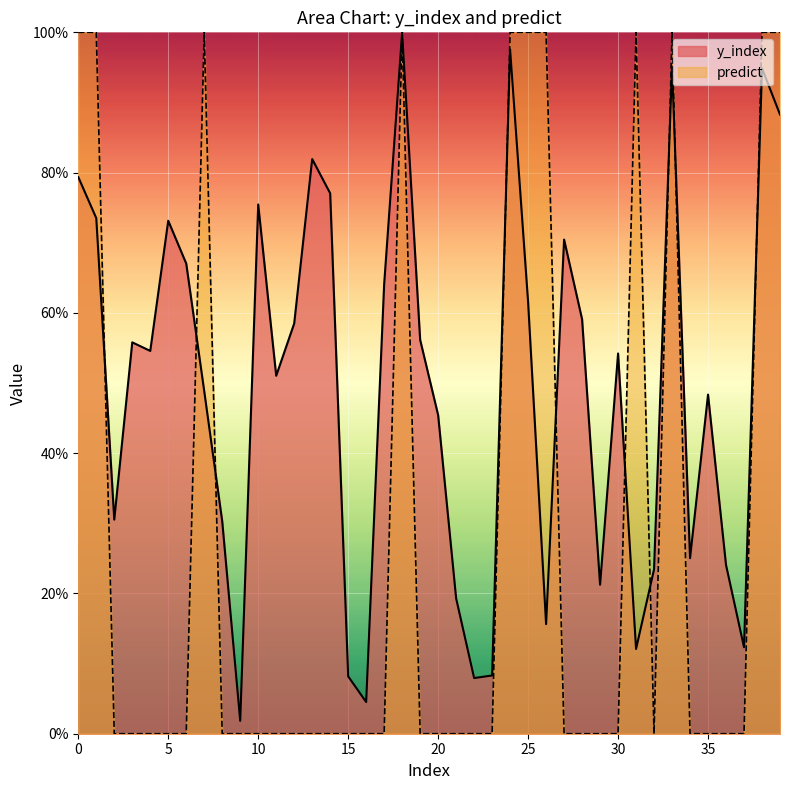

Count the number of data series in this chart.

2